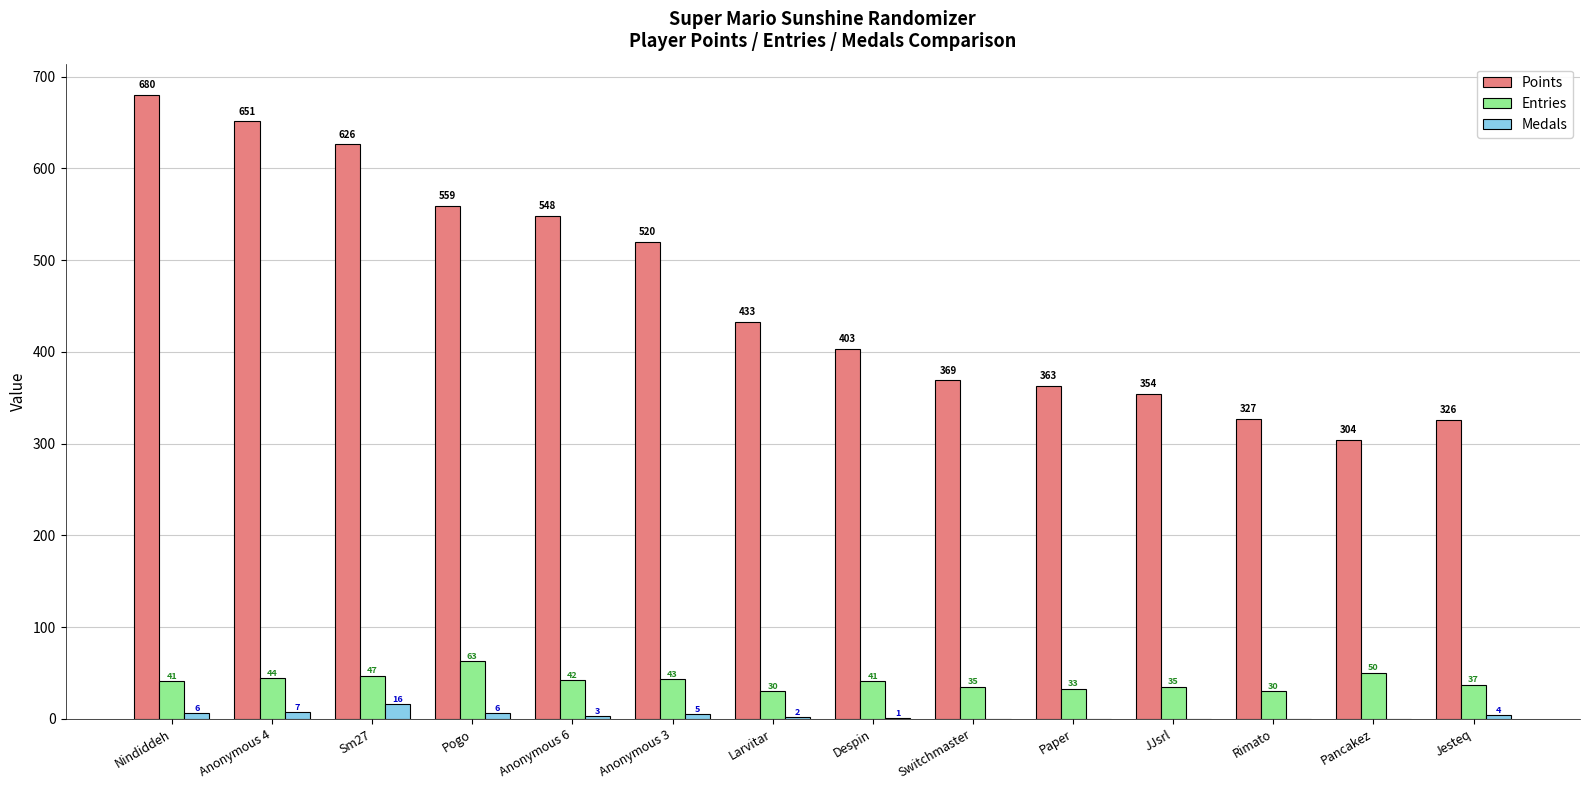

What is the greatest value displayed?

680